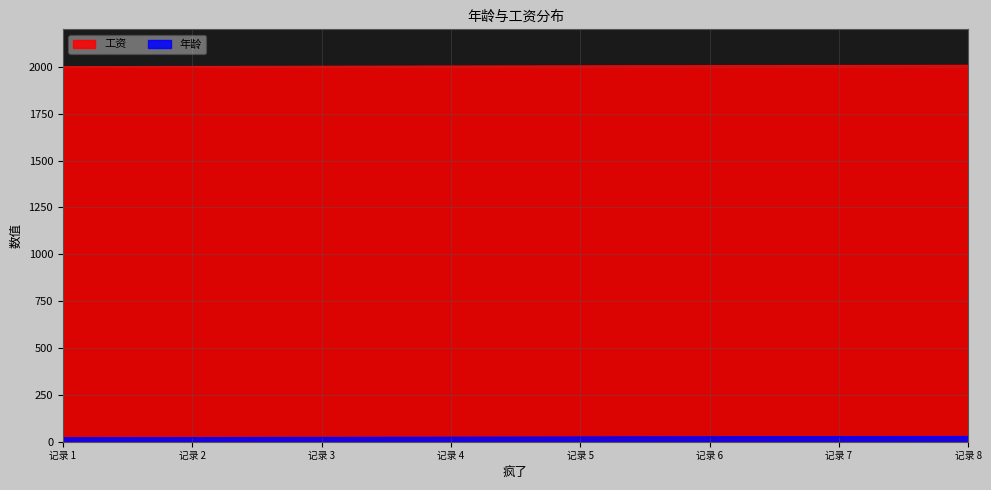

What is the average value of the 年龄 series?

2004